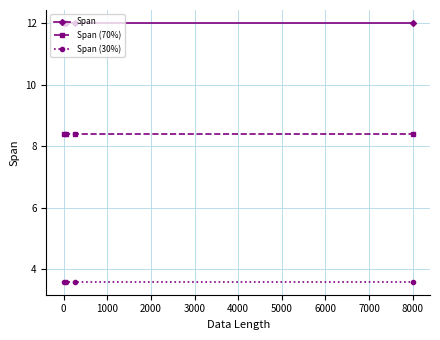

True or false: Span and Span (30%) intersect in this chart.

False